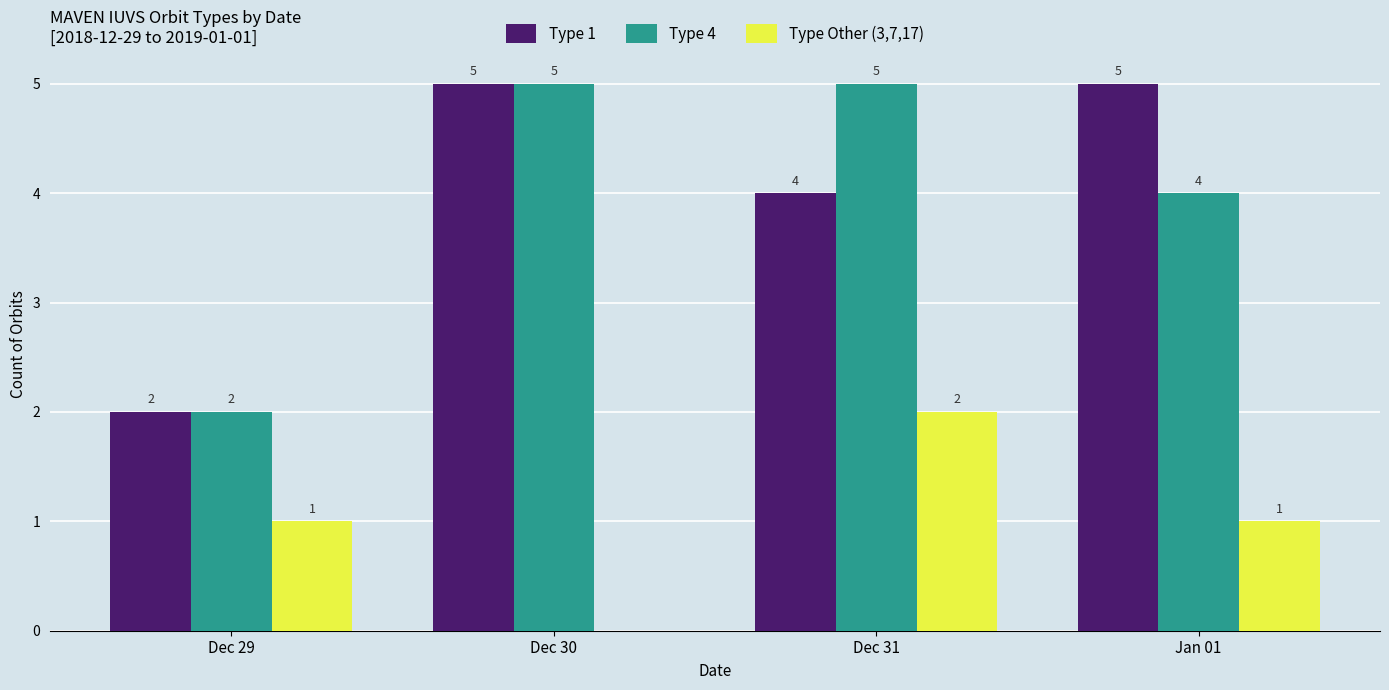

What is the maximum value for Type Other (3,7,17)?

2